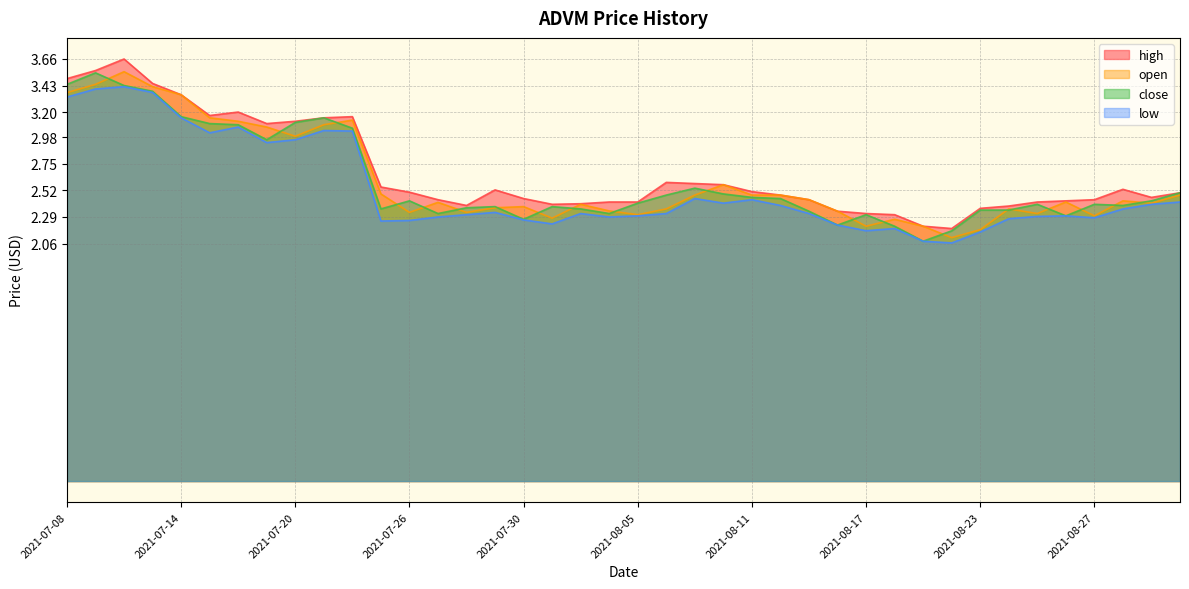

At which label does low reach its minimum?

2021-08-20